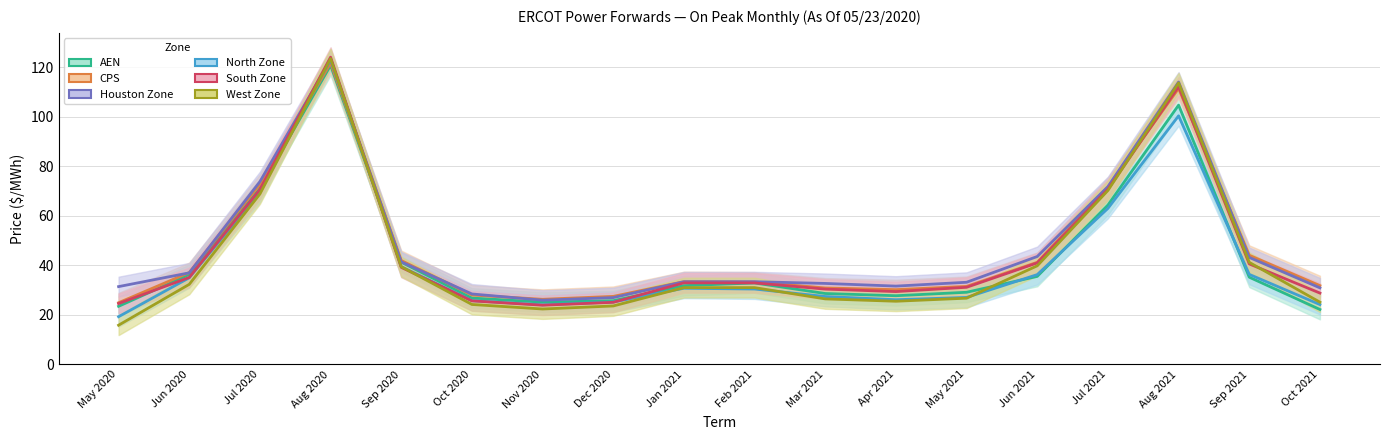

Reading right to left, list all the values displayed in this chart.

AEN: Oct 2021=22.2	Sep 2021=35.2	Aug 2021=104.8	Jul 2021=64.4	Jun 2021=35.6	May 2021=29.1	Apr 2021=27.7	Mar 2021=28.6	Feb 2021=32.9	Jan 2021=31.8	Dec 2020=25.7	Nov 2020=25.1	Oct 2020=26.8	Sep 2020=41.3	Aug 2020=120.8	Jul 2020=71.1	Jun 2020=36.3	May 2020=23.5
CPS: Oct 2021=31.8	Sep 2021=44.1	Aug 2021=111.5	Jul 2021=71.6	Jun 2021=41.3	May 2021=31.5	Apr 2021=30.2	Mar 2021=30.9	Feb 2021=33.3	Jan 2021=33.4	Dec 2020=27.5	Nov 2020=26.3	Oct 2020=28.0	Sep 2020=42.0	Aug 2020=121.8	Jul 2020=72.7	Jun 2020=37.1	May 2020=24.9
Houston Zone: Oct 2021=30.9	Sep 2021=43.2	Aug 2021=114.1	Jul 2021=71.8	Jun 2021=43.6	May 2021=33.2	Apr 2021=31.6	Mar 2021=32.7	Feb 2021=33.4	Jan 2021=33.4	Dec 2020=27.0	Nov 2020=25.9	Oct 2020=28.5	Sep 2020=41.4	Aug 2020=123.0	Jul 2020=73.8	Jun 2020=37.0	May 2020=31.4
North Zone: Oct 2021=24.2	Sep 2021=36.4	Aug 2021=100.4	Jul 2021=63.0	Jun 2021=36.3	May 2021=27.1	Apr 2021=26.1	Mar 2021=27.4	Feb 2021=30.4	Jan 2021=30.8	Dec 2020=25.2	Nov 2020=24.1	Oct 2020=25.8	Sep 2020=39.5	Aug 2020=123.4	Jul 2020=69.6	Jun 2020=35.0	May 2020=19.3
South Zone: Oct 2021=28.8	Sep 2021=40.6	Aug 2021=112.3	Jul 2021=70.8	Jun 2021=41.0	May 2021=31.2	Apr 2021=29.4	Mar 2021=30.4	Feb 2021=32.9	Jan 2021=32.9	Dec 2020=25.1	Nov 2020=23.9	Oct 2020=25.7	Sep 2020=39.2	Aug 2020=124.1	Jul 2020=70.6	Jun 2020=35.1	May 2020=24.6
West Zone: Oct 2021=25.1	Sep 2021=41.2	Aug 2021=113.8	Jul 2021=70.3	Jun 2021=39.8	May 2021=26.8	Apr 2021=25.5	Mar 2021=26.5	Feb 2021=31.0	Jan 2021=31.0	Dec 2020=23.6	Nov 2020=22.4	Oct 2020=24.2	Sep 2020=39.5	Aug 2020=123.6	Jul 2020=68.8	Jun 2020=32.3	May 2020=15.8